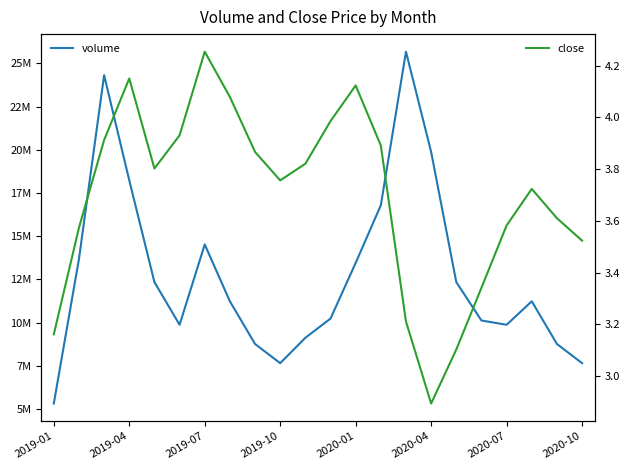

True or false: volume has more than 0 points higher than both neighbors.

True